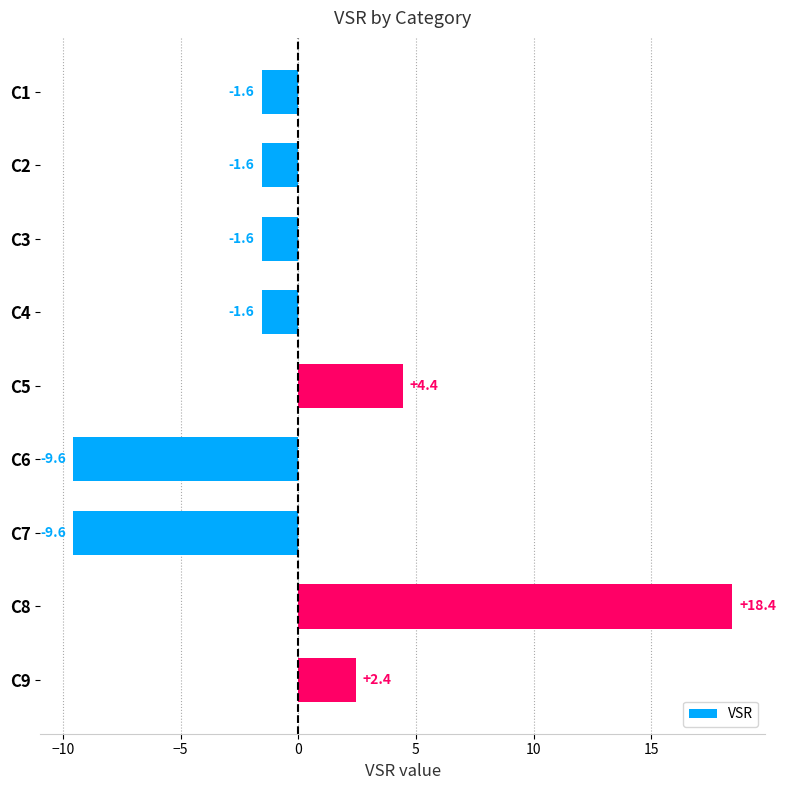

What is the change in value from C6 to C9?

+12.0